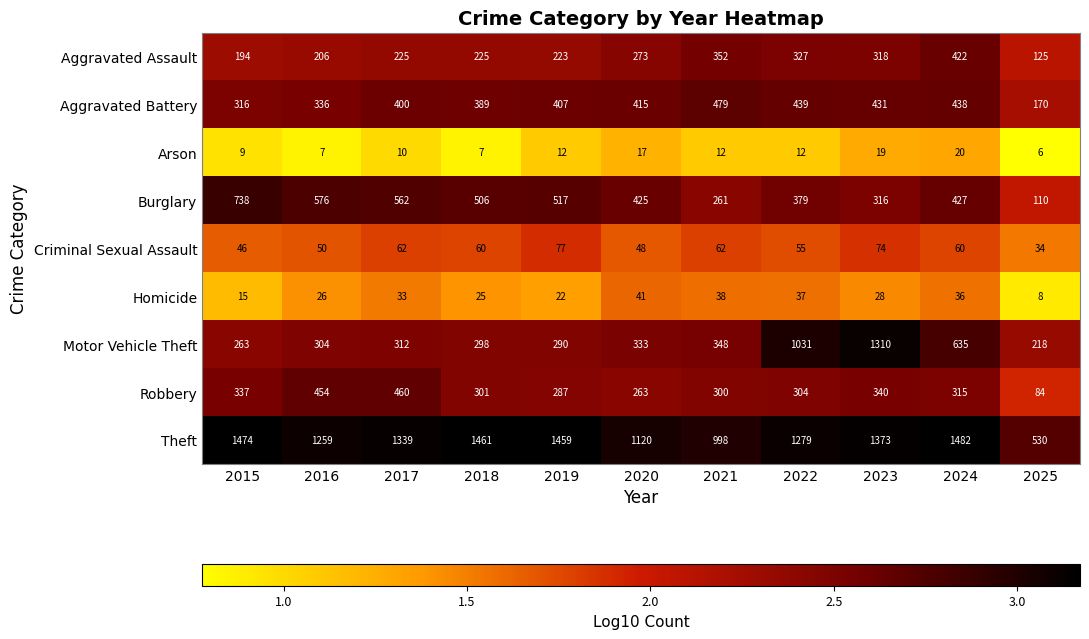

Rank the series by their maximum value, from lowest to highest.

Arson, Homicide, Criminal Sexual Assault, Aggravated Assault, Robbery, Aggravated Battery, Burglary, Motor Vehicle Theft, Theft